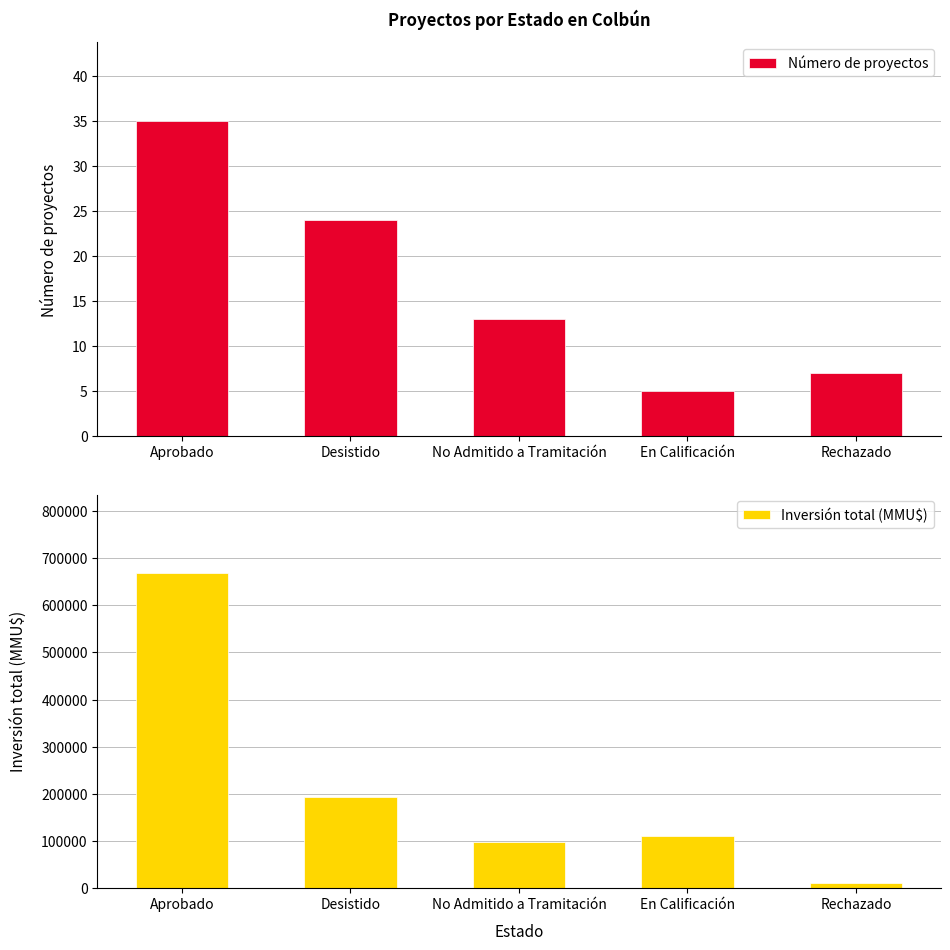

What is the highest value of the Inversión total (MMU$) series?

667945